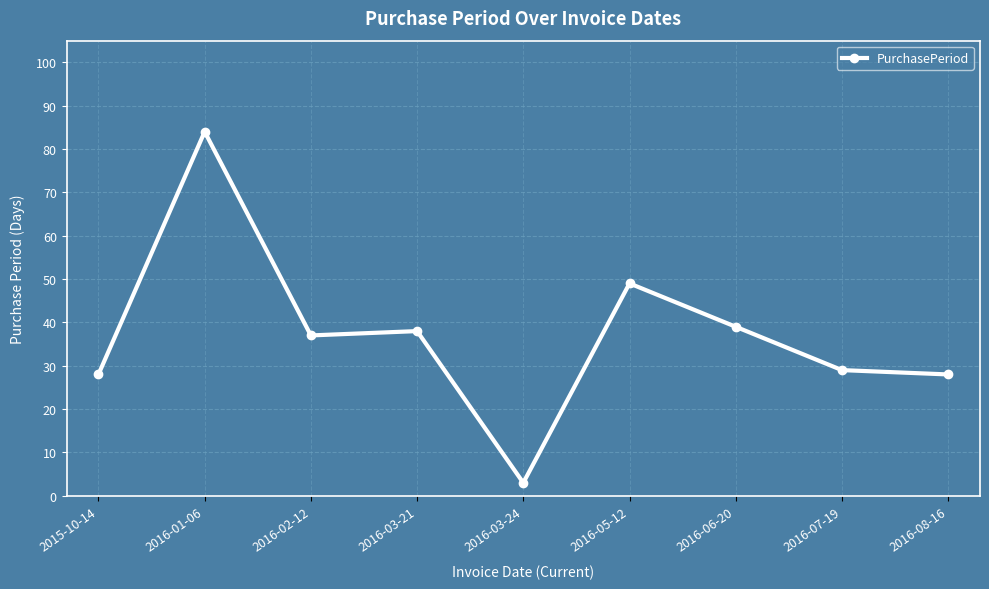

Reading left to right, what are all the values shown in this chart?

28	84	37	38	3	49	39	29	28